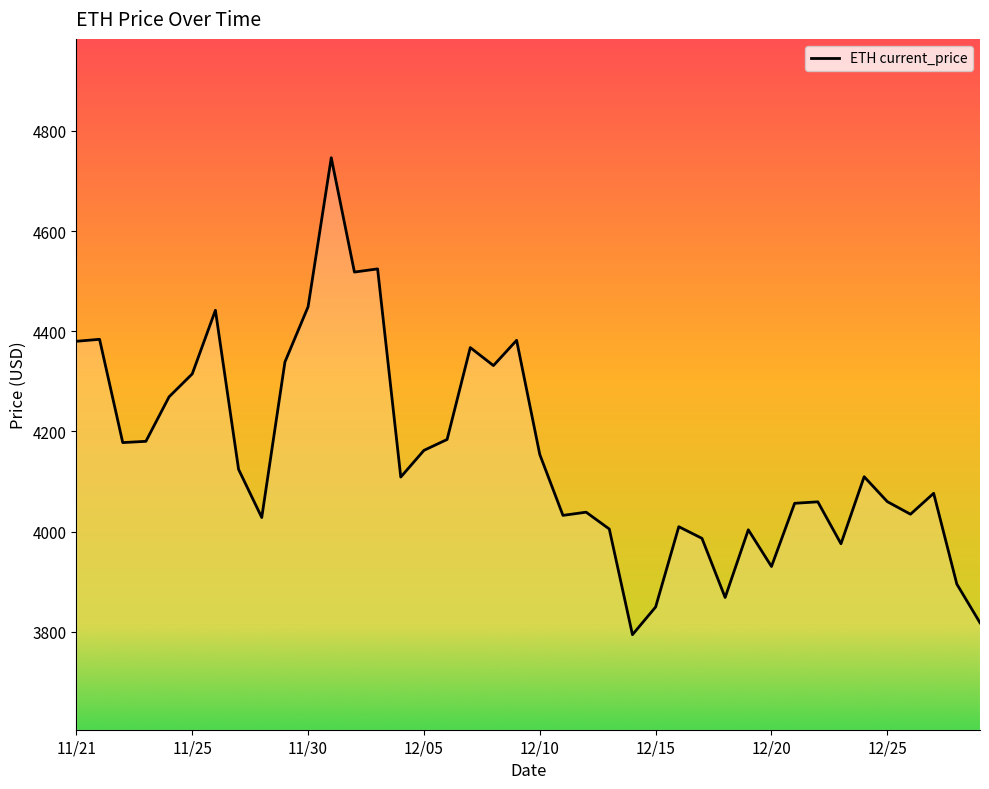

What is the difference between the maximum and minimum values?

952.1